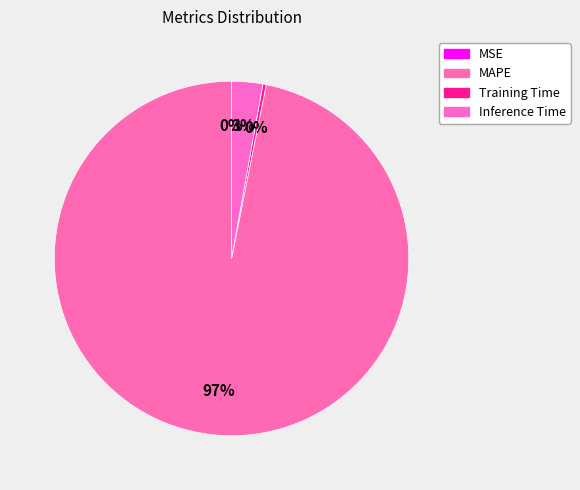

Is it true that Training Time is 0% of the pie?

True